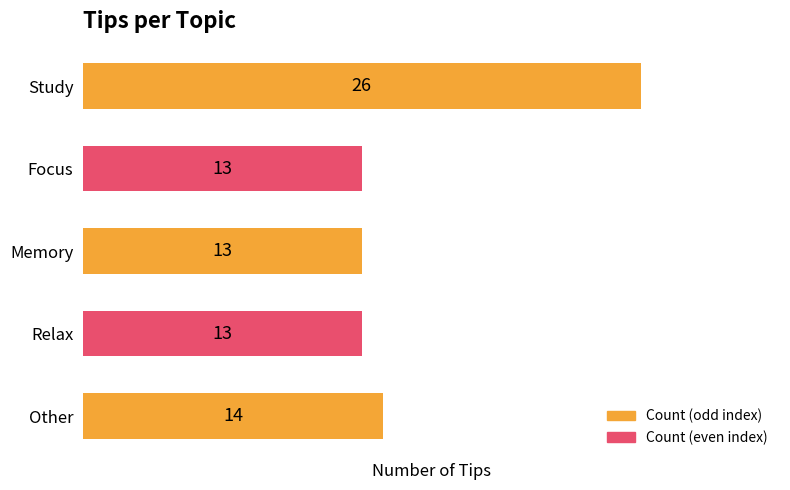

What is the average value?

16